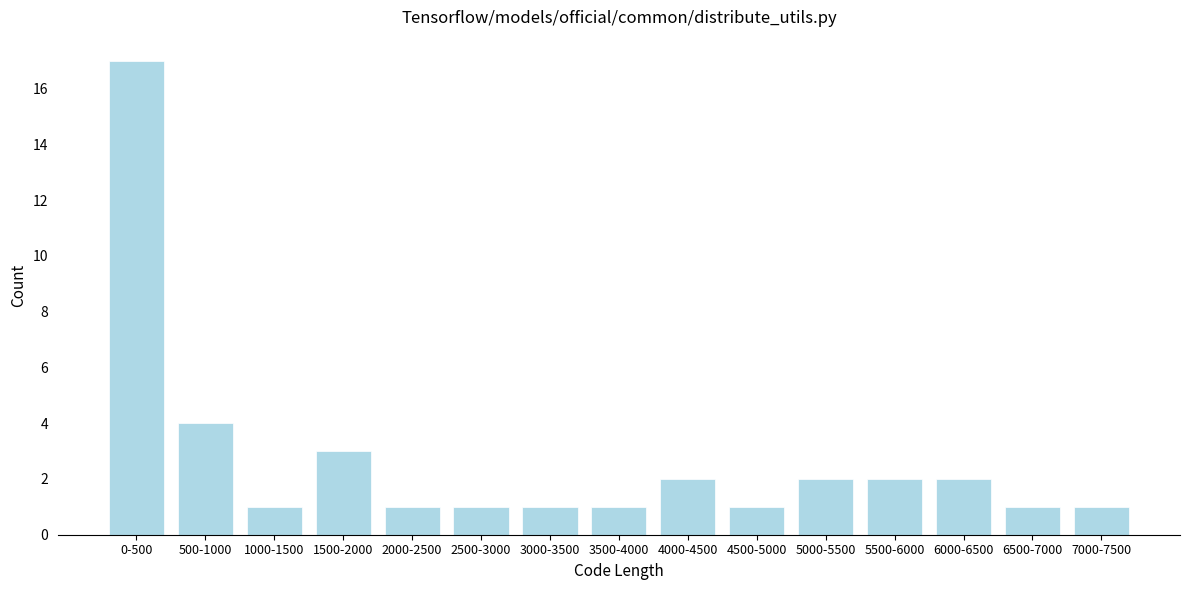

Reading right to left, transcribe all the data shown in this chart.

1	1	2	2	2	1	2	1	1	1	1	3	1	4	17